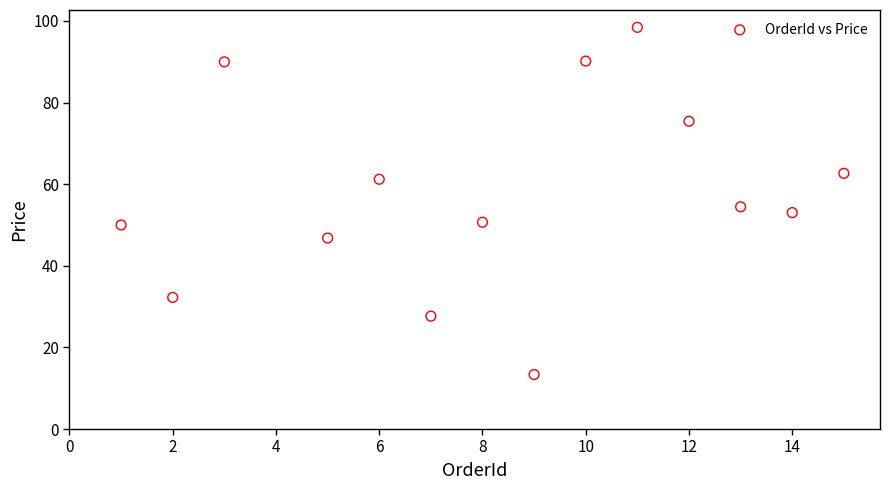

What is the range of X values (max minus min)?

14.0